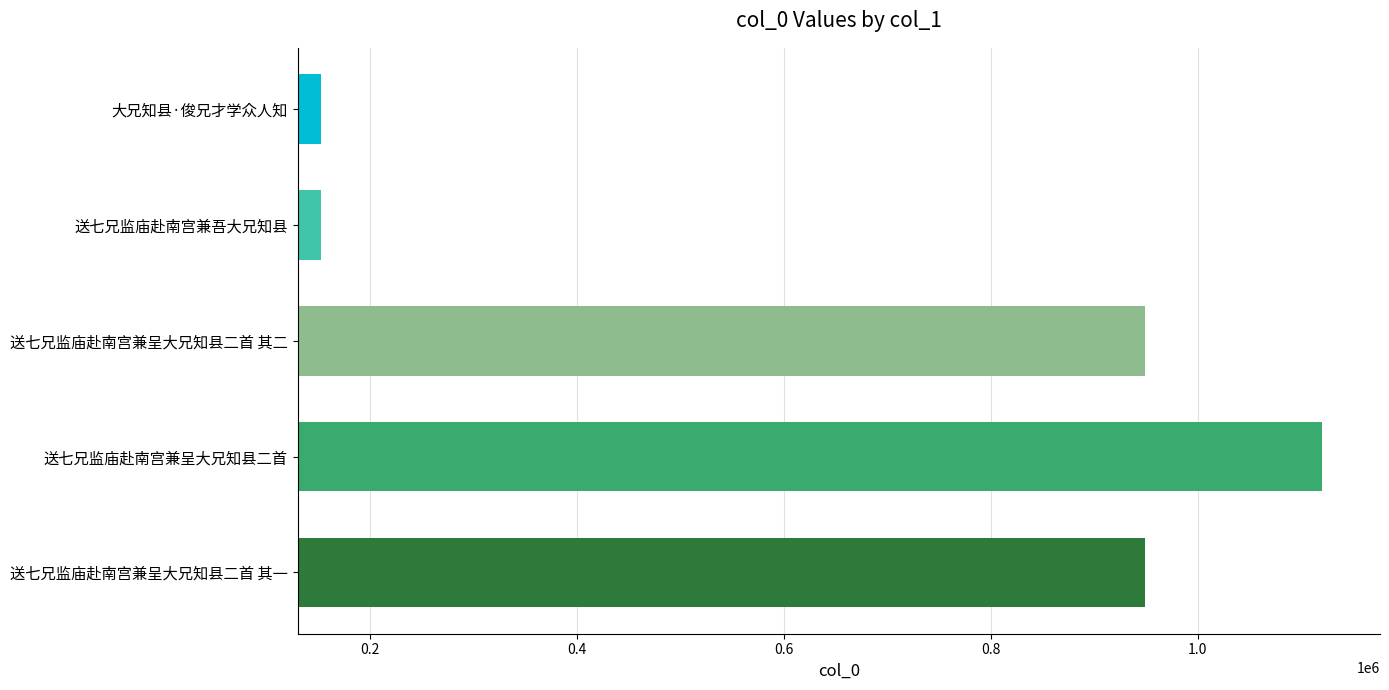

What is the maximum value shown in the chart?

1120293